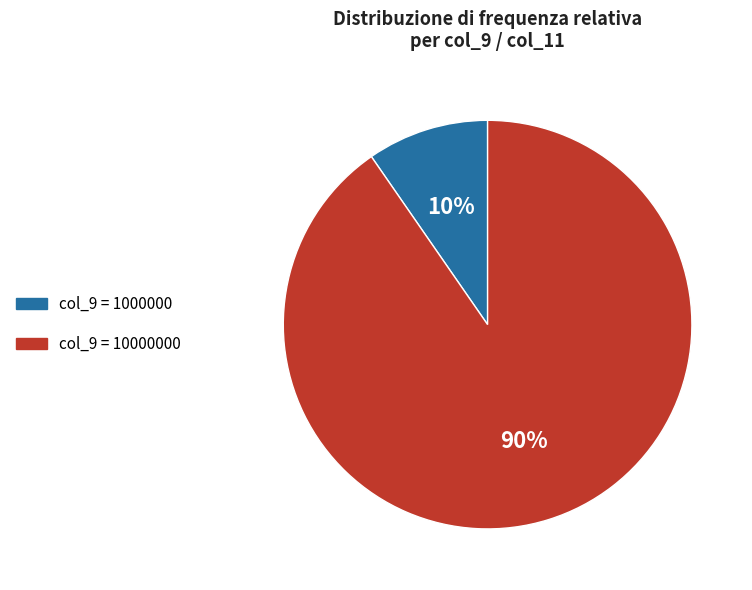

Does any single category account for the majority?

Yes